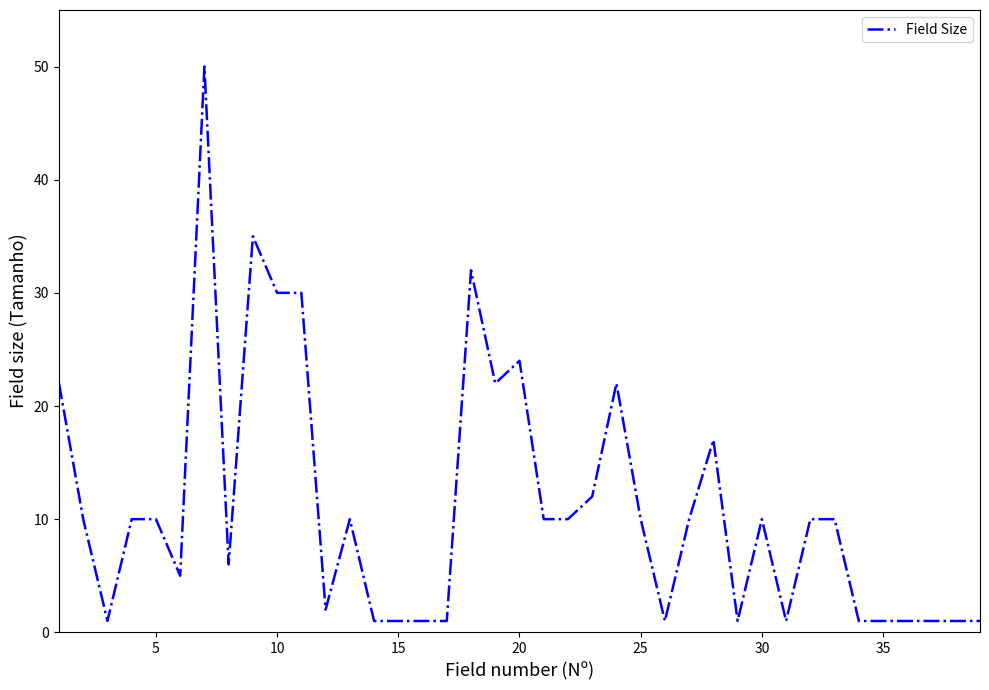

What is the greatest value displayed?

50